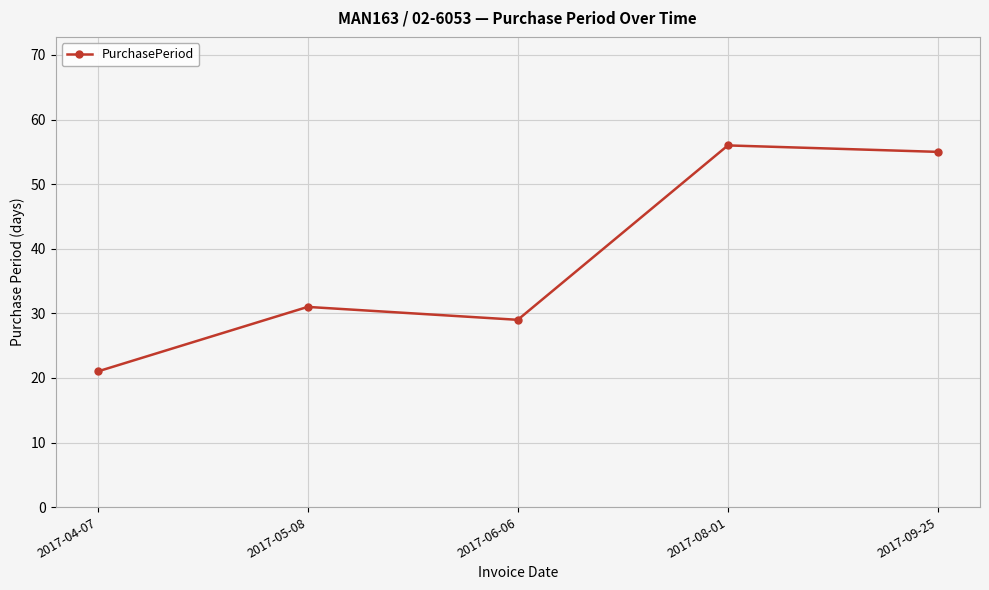

List the labels in order of value, smallest first.

2017-04-07, 2017-06-06, 2017-05-08, 2017-09-25, 2017-08-01